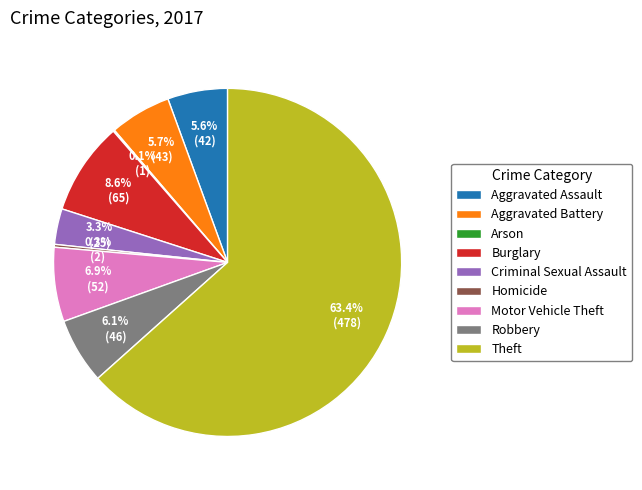

Is the sum of Criminal Sexual Assault and Theft greater than half?

Yes